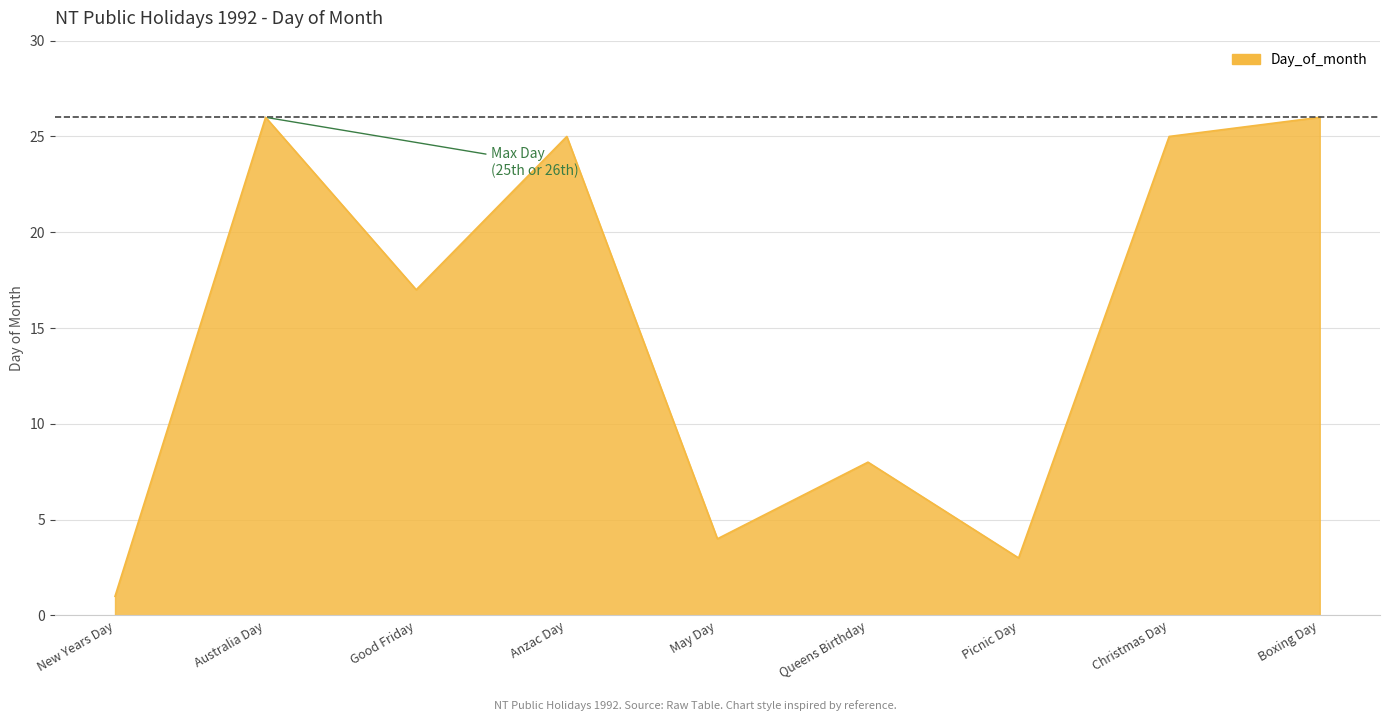

What is the average value?

15